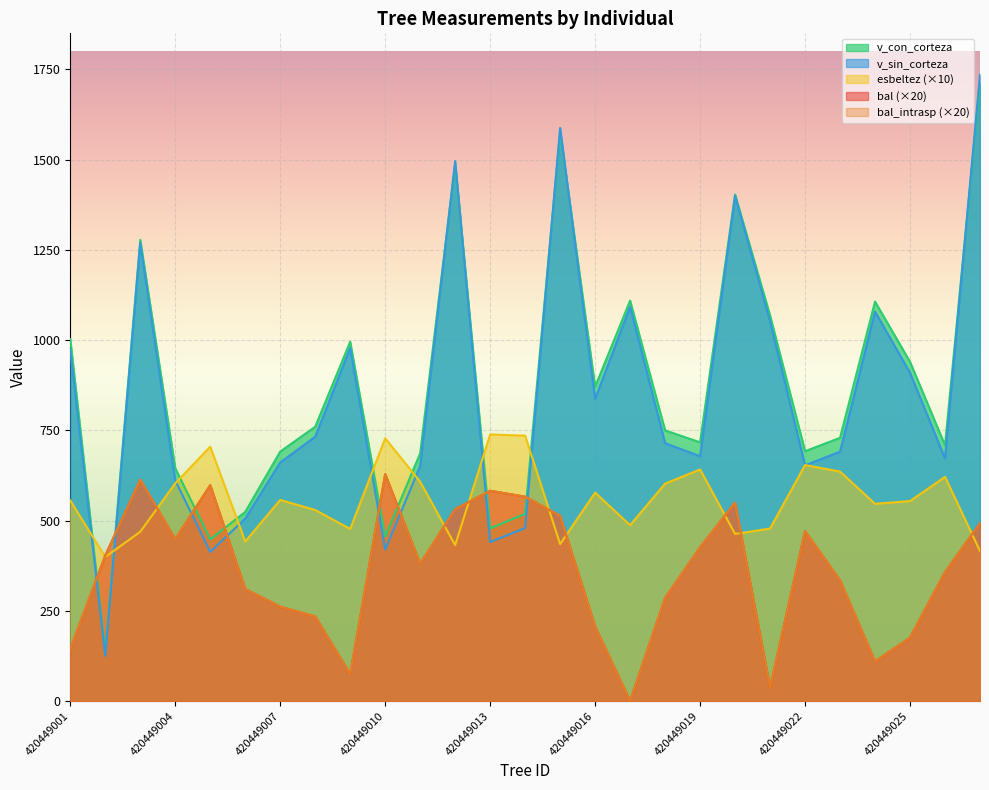

Where does the v_con_corteza series first go above 749?

420449001